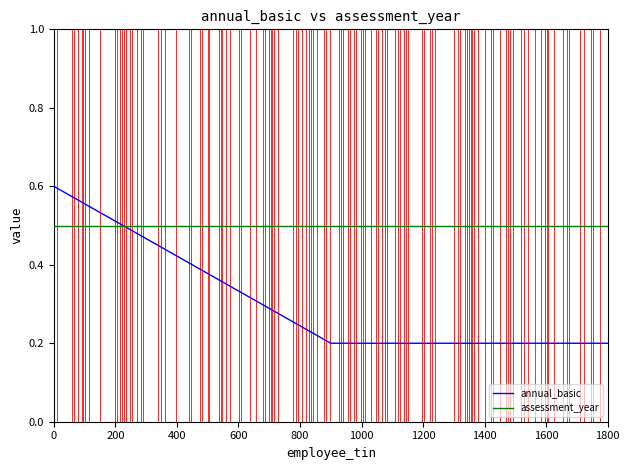

Which series has the largest range (max minus min)?

annual_basic